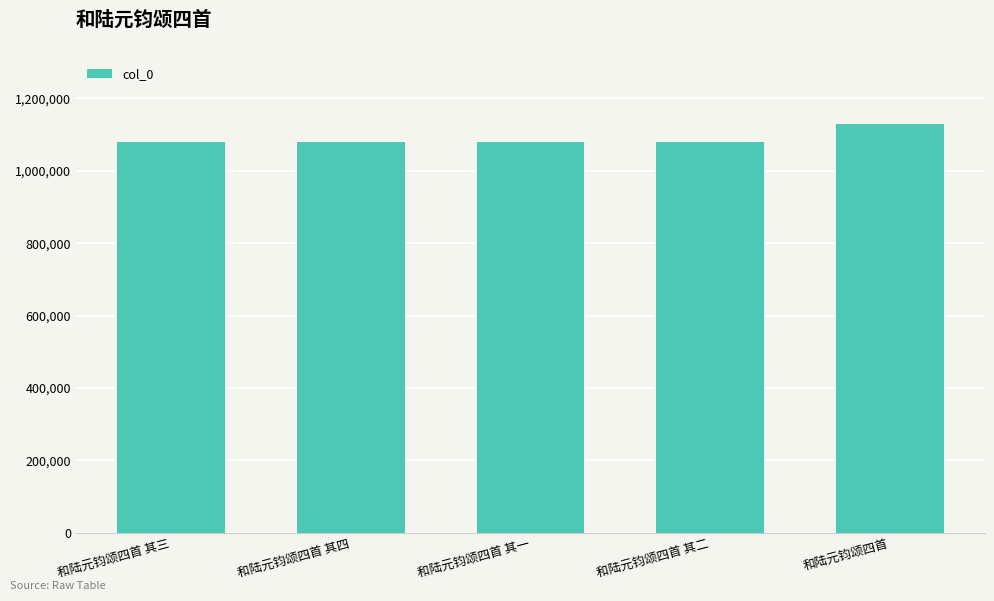

What is the maximum value shown in the chart?

1129868